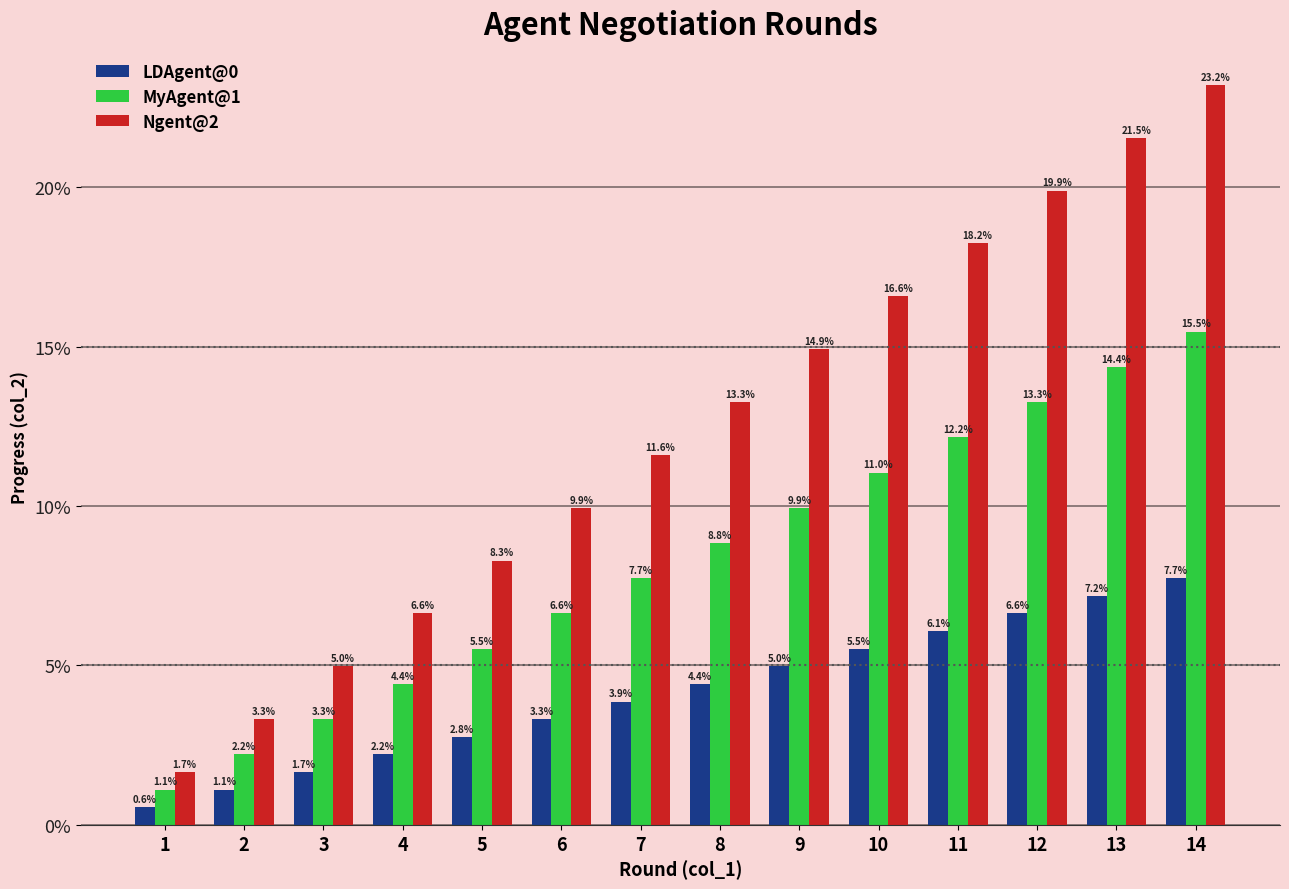

Which series has the widest spread of values?

Ngent@2